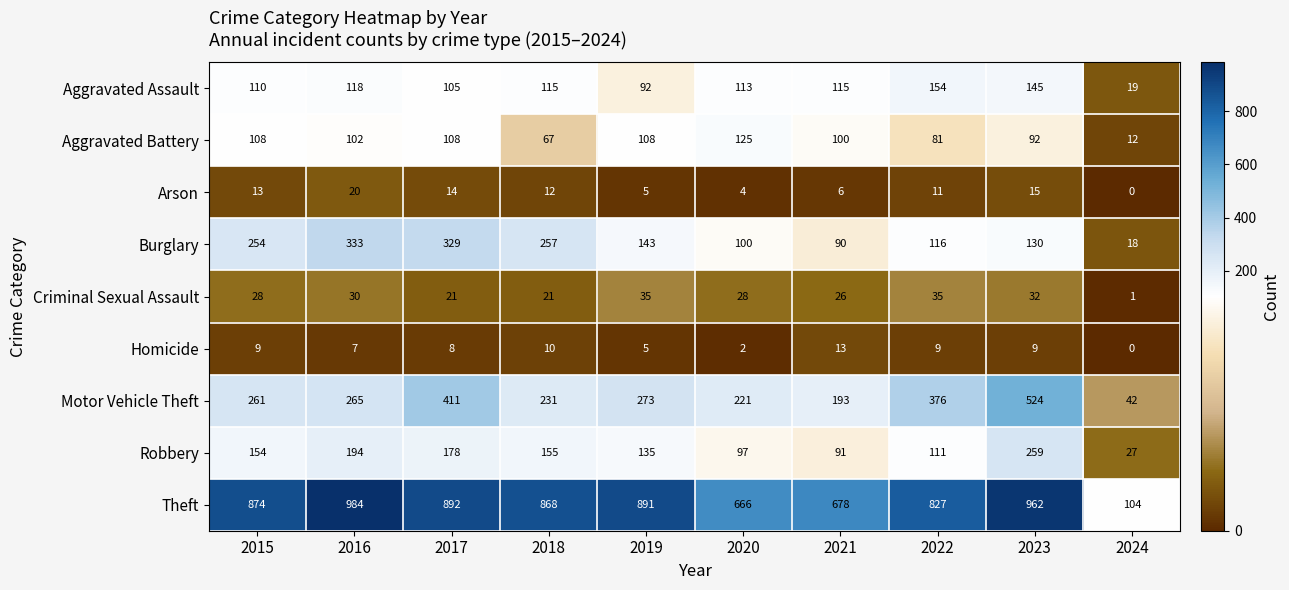

The Criminal Sexual Assault series shows 26 at 2021. True or false?

True